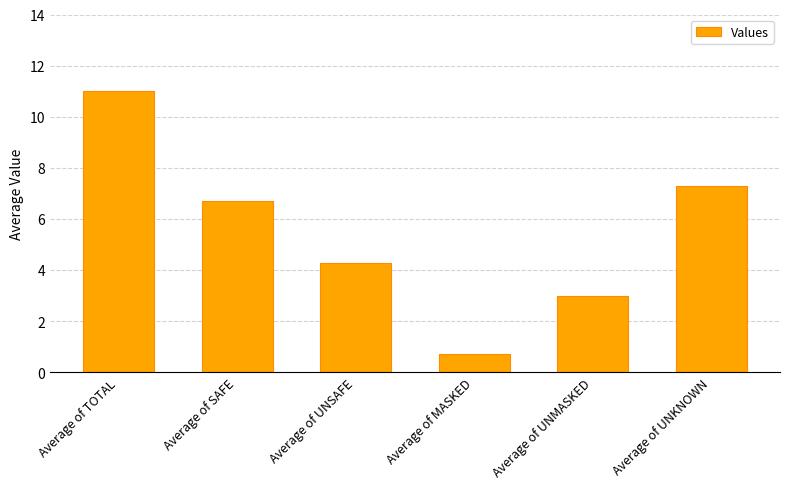

Rank the categories by value from lowest to highest.

Average of MASKED, Average of UNMASKED, Average of UNSAFE, Average of SAFE, Average of UNKNOWN, Average of TOTAL